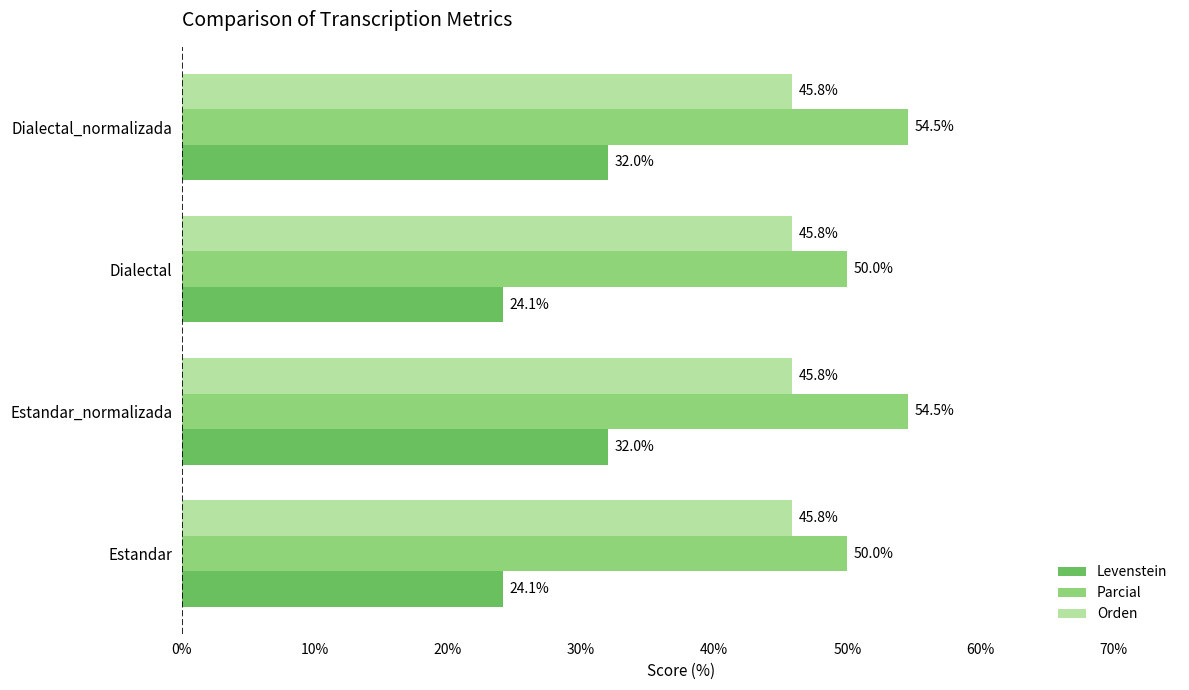

The Orden series shows 17.1 at Estandar. True or false?

False